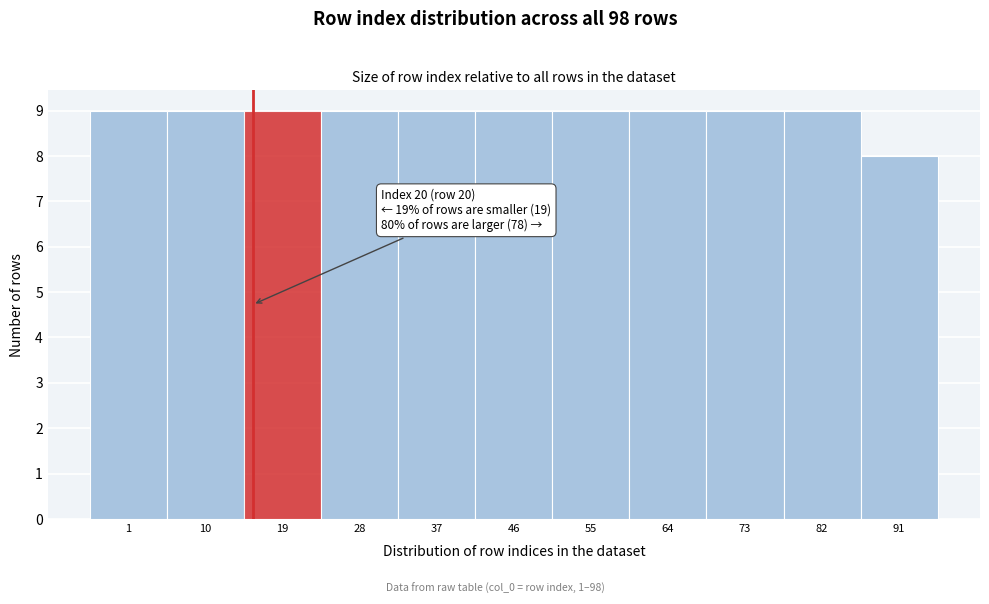

Reading left to right, what are all the values shown in this chart?

1=9	10=9	19=9	28=9	37=9	46=9	55=9	64=9	73=9	82=9	91=8